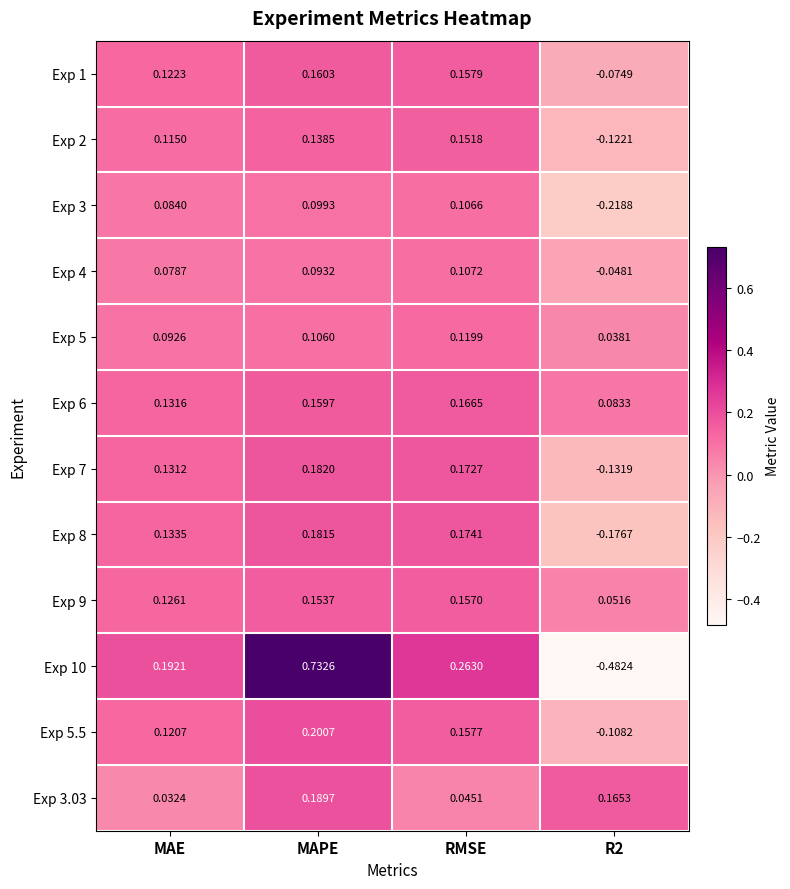

Where is Exp 2 nearest to the value 0?

MAE